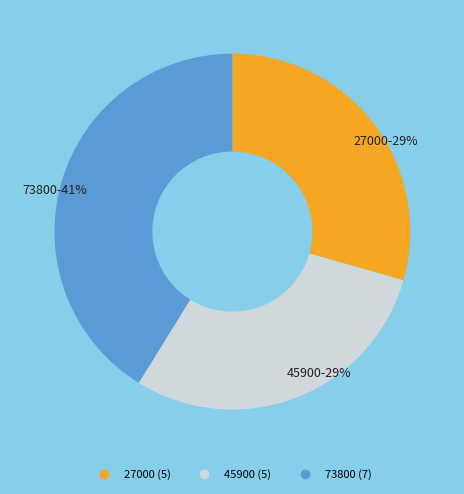

What is the largest slice in the pie chart?

73800